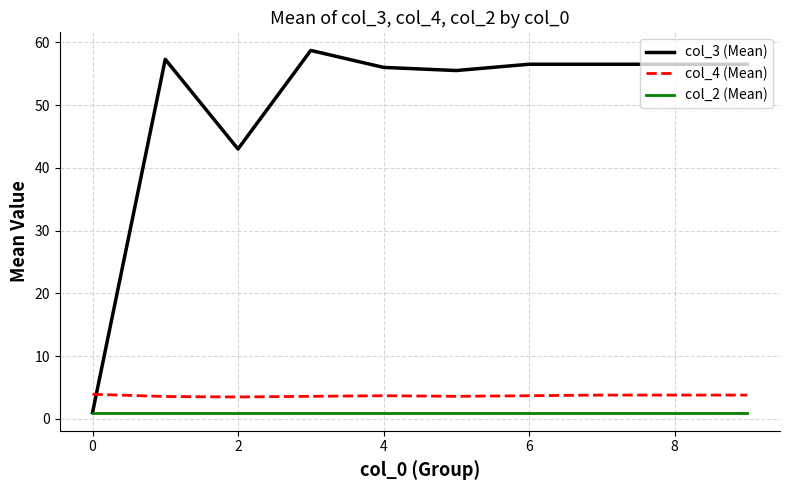

Which series has the largest total across all categories?

col_3 (Mean)